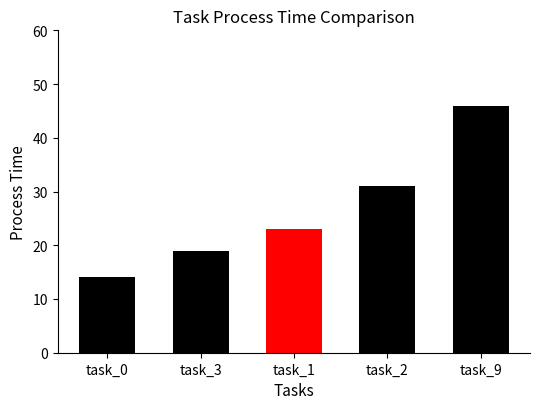

Rank the categories by value from highest to lowest.

task_9, task_2, task_1, task_3, task_0